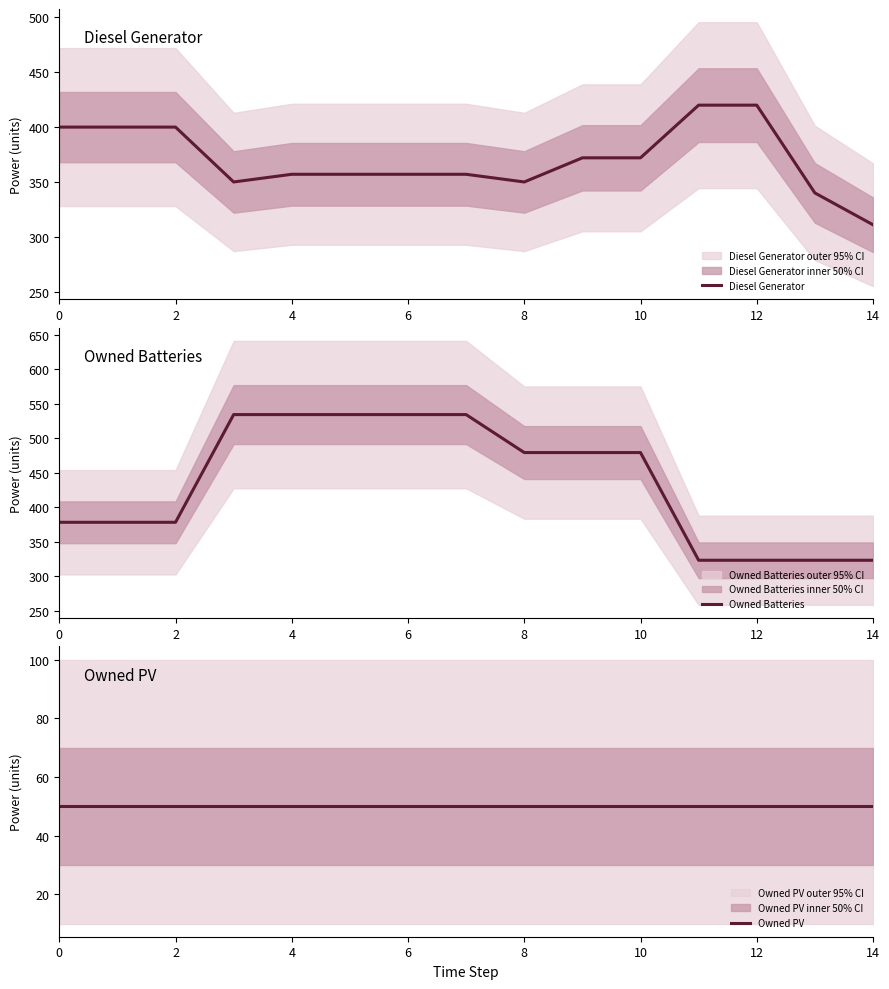

Reading right to left, extract all data points from this chart.

Diesel Generator: 311	340	420	420	372	372	350	357	357	357	357	350	400	400	400
Owned Batteries: 323	323	323	323	479	479	479	534	534	534	534	534	378	378	378
Owned PV: 50	50	50	50	50	50	50	50	50	50	50	50	50	50	50